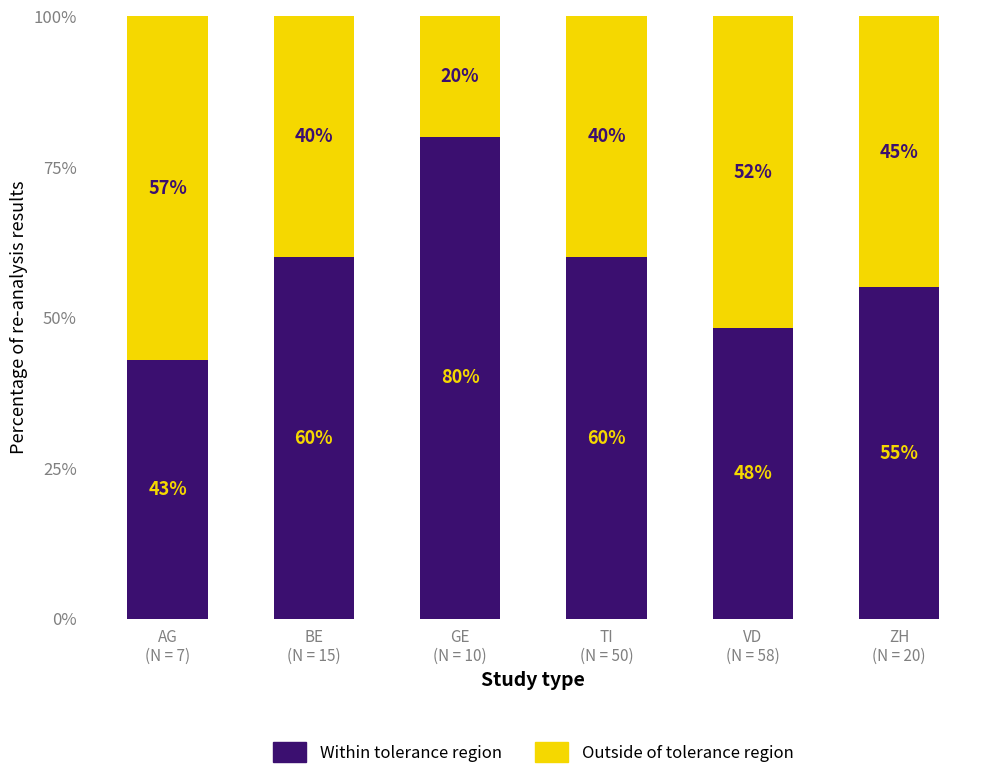

What is the total value across all series at GE
(N = 10)?

100.0